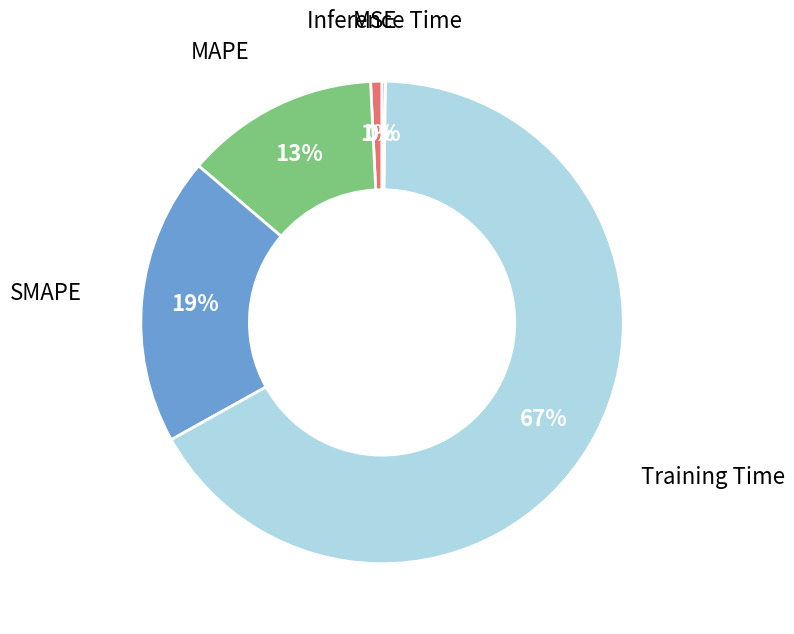

What percentage is the MAPE slice, to the nearest percent?

13%